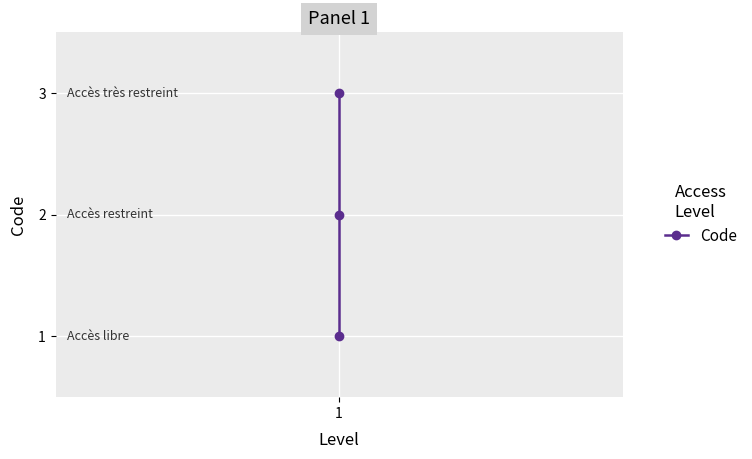

What is the value of the 2nd point from the left?

1